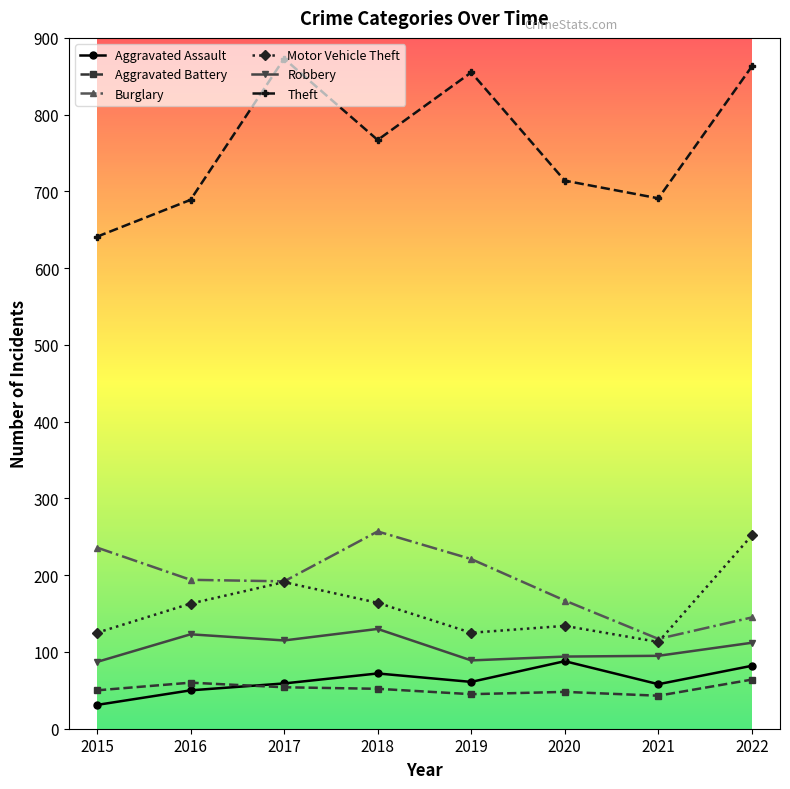

How many interior local peaks does the Burglary series have?

1